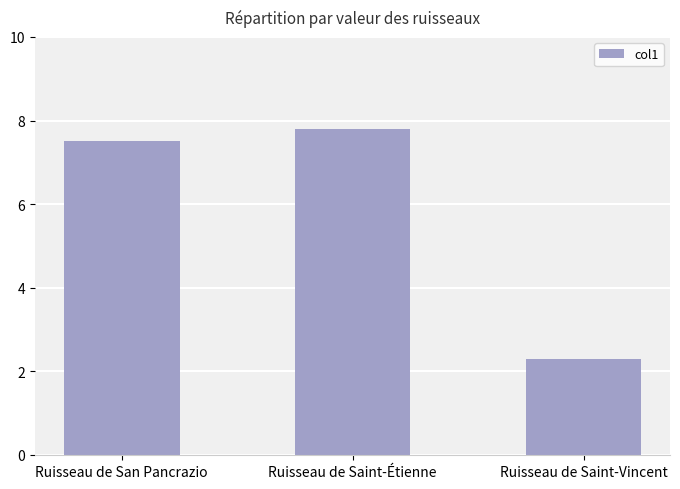

What is the change in value from Ruisseau de San Pancrazio to Ruisseau de Saint-Étienne?

+0.3